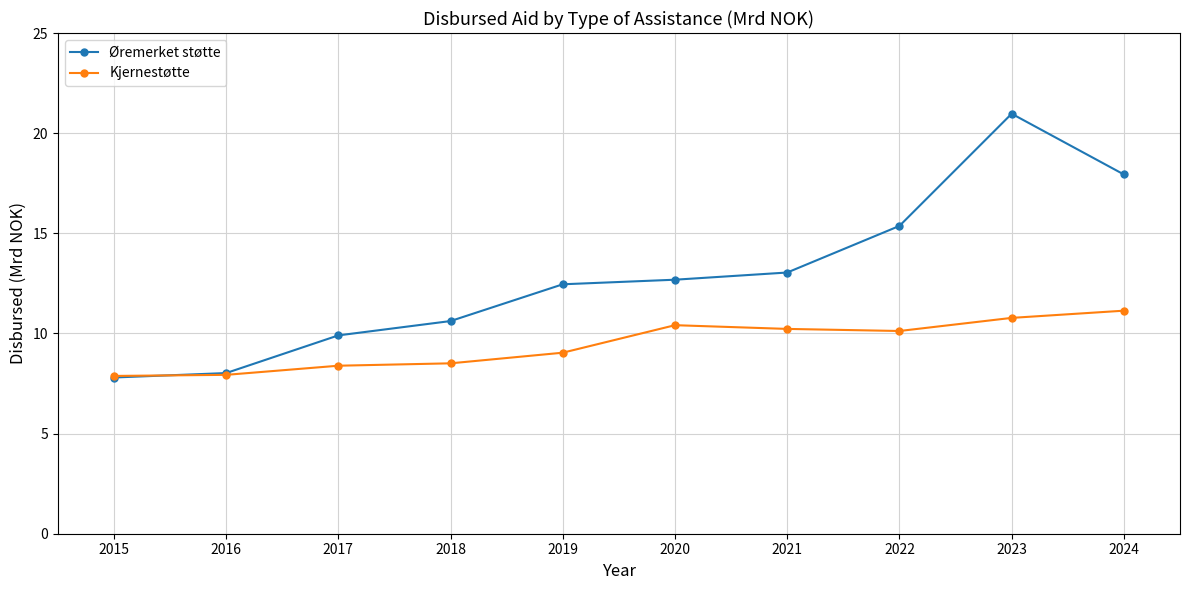

What is the lowest value of the Øremerket støtte series?

7.8